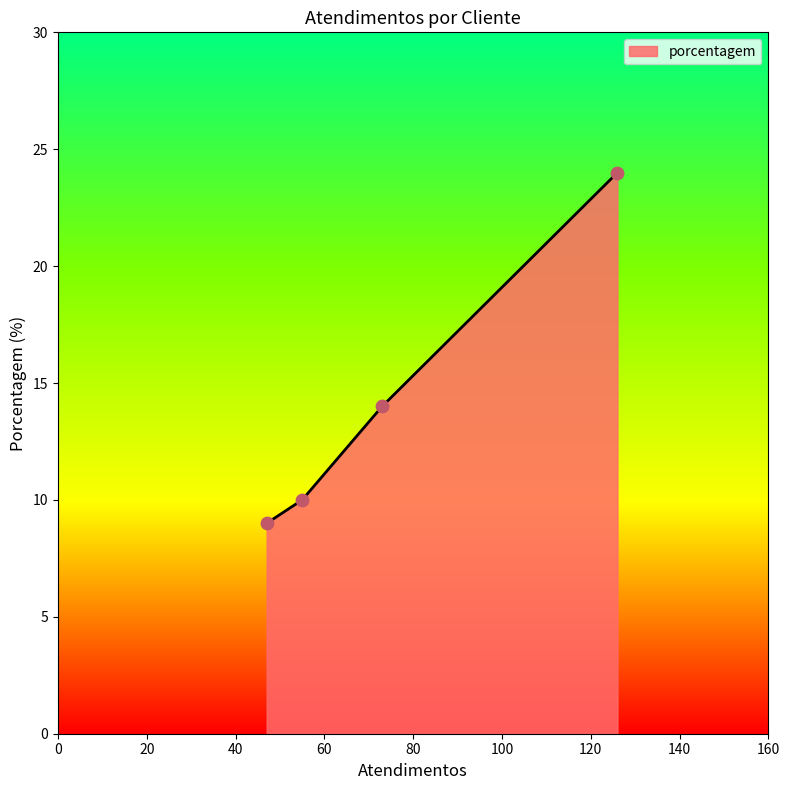

What is the difference between the maximum and minimum values?

15